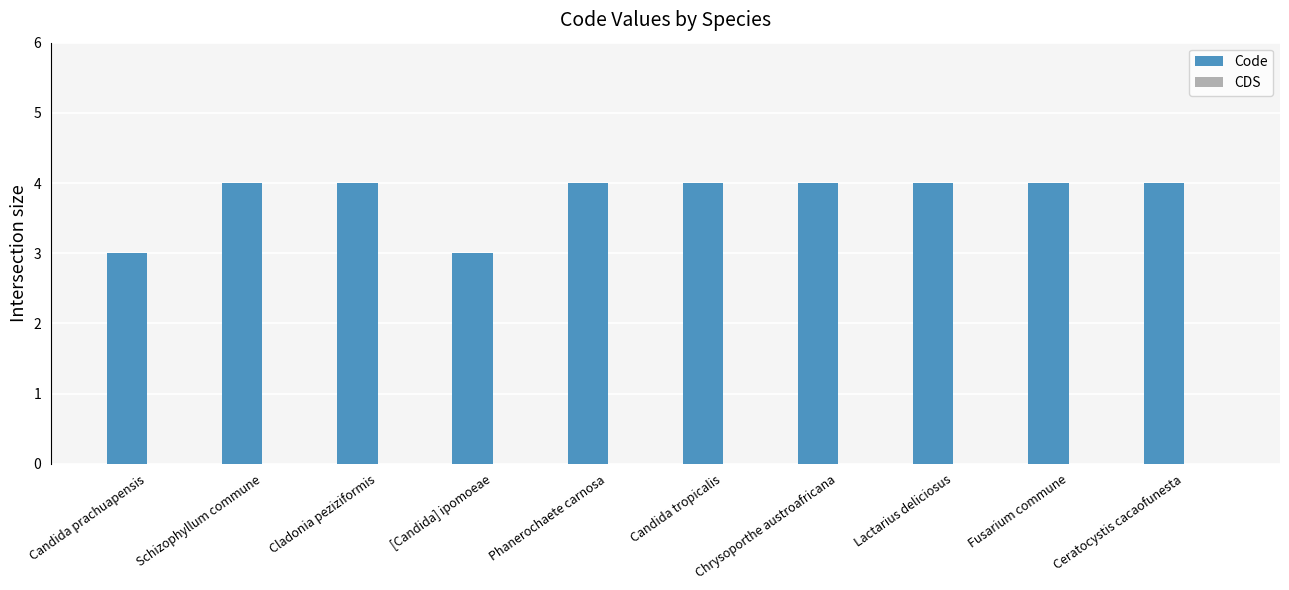

What is the smallest value displayed?

3